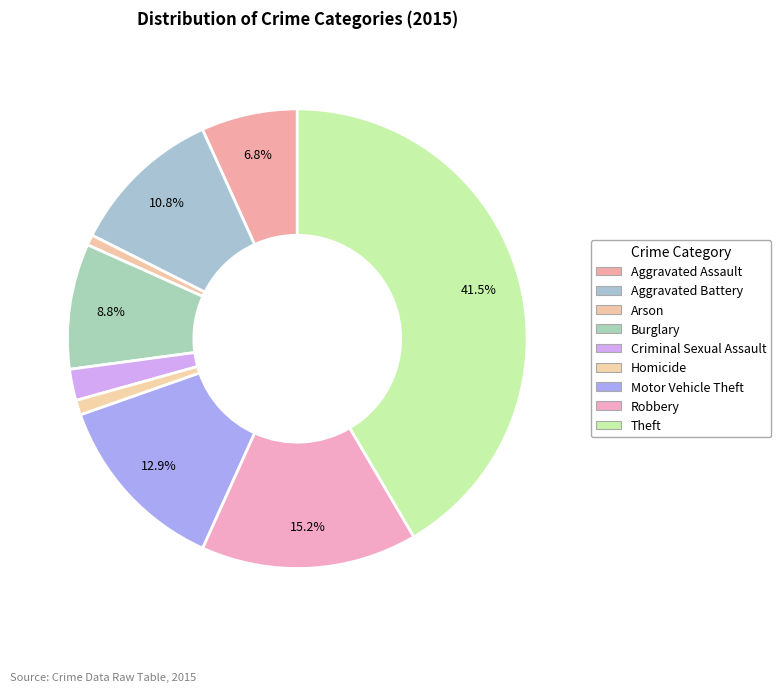

What percentage is the Robbery slice, to the nearest percent?

15%